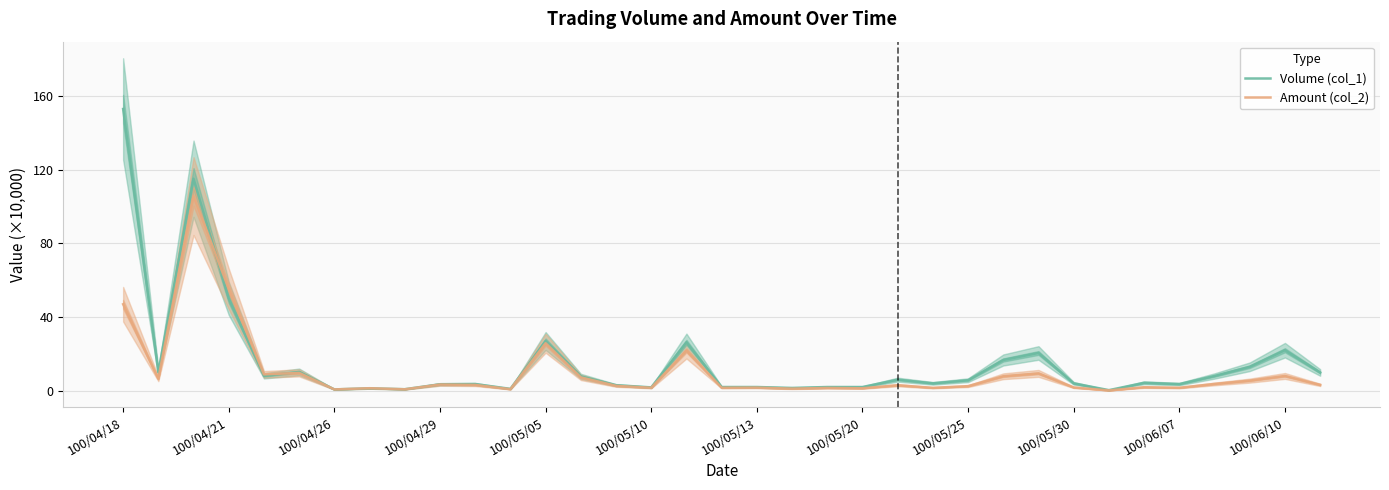

Is it true that Amount (col_2) equals 3.7 at 31?

True